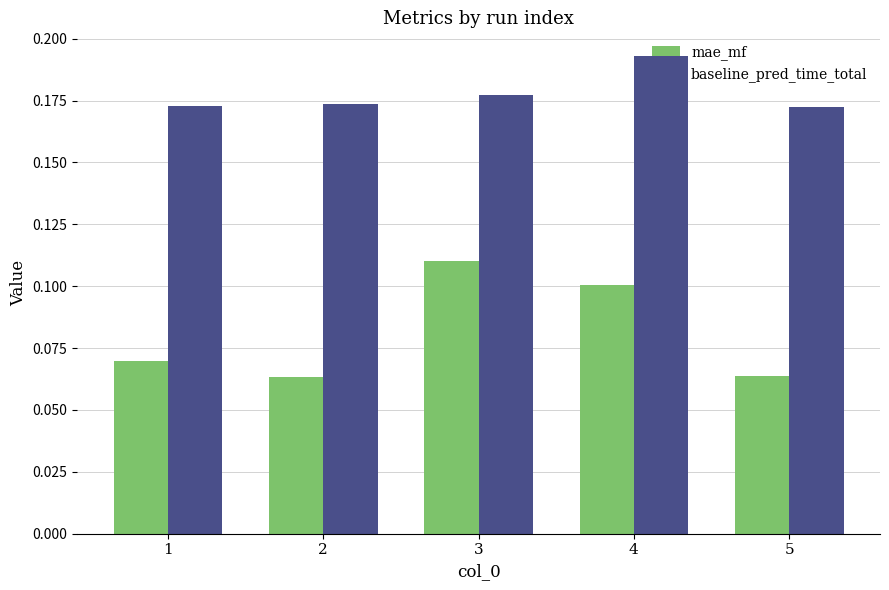

At how many categories does at least one series exceed 0?

5